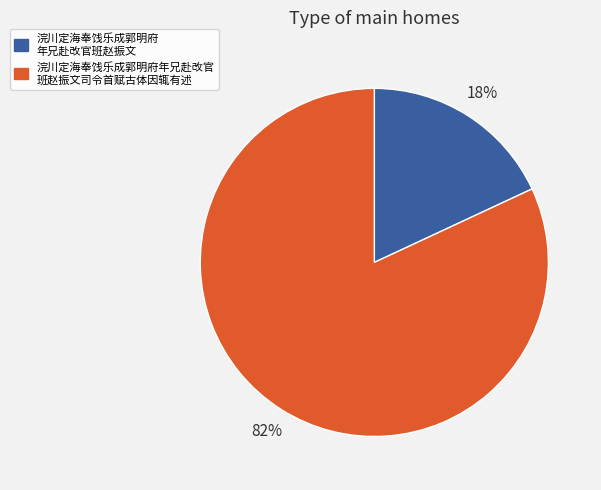

To the nearest percent, what is the difference between the largest and smallest slice percentages?

64%